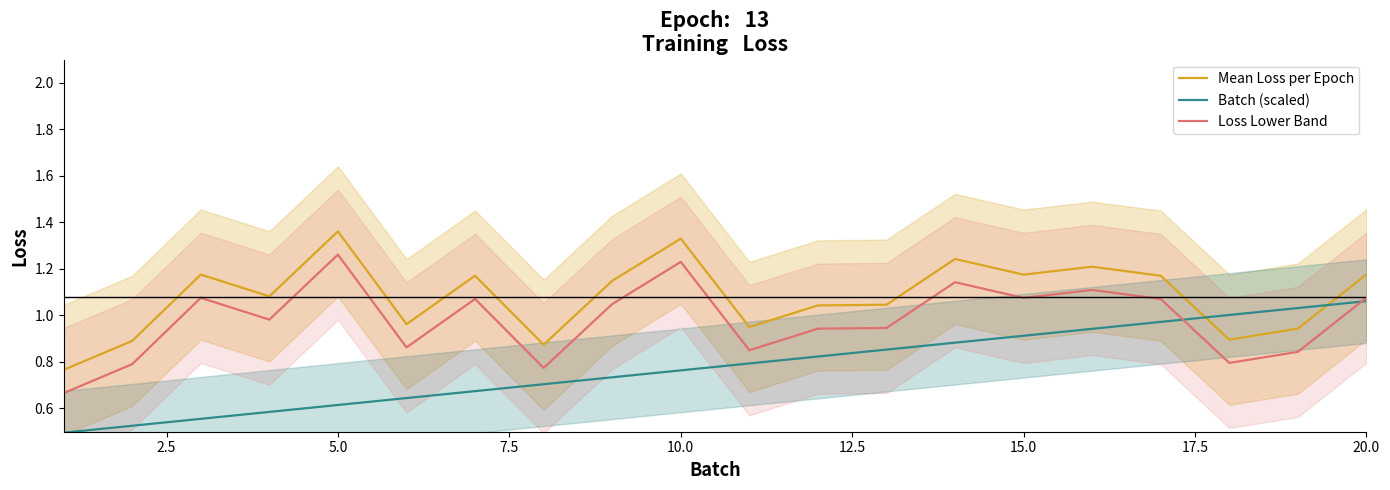

What is the difference between the maximum and minimum values in the Mean Loss per Epoch series?

0.6